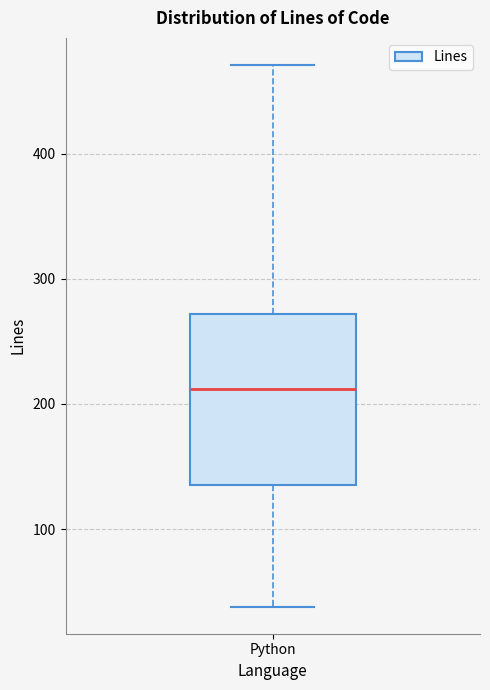

Transcribe this box plot: give where the median line is, the range the box spans, and where the two whiskers end, as read against the y-axis. The values are not printed on the chart, so give them approximately, as read against the axis.

median 210, box 140 to 270, whiskers 40 to 470